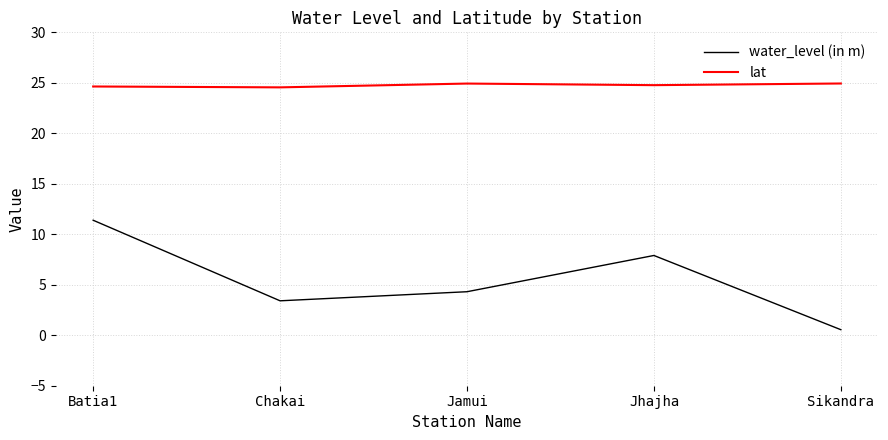

Does the chart have visible grid lines?

Yes